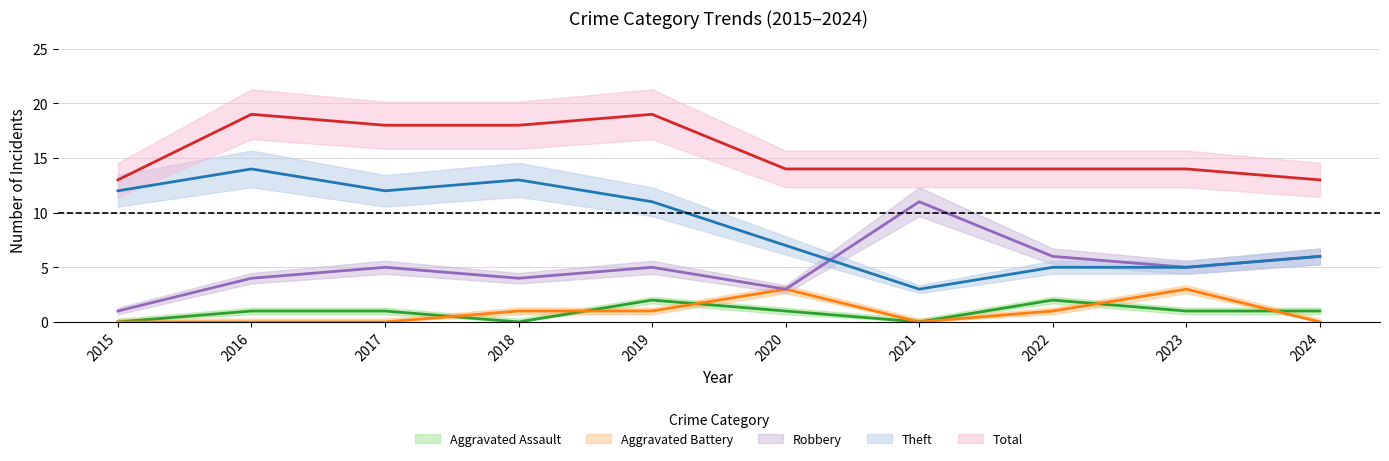

Which series changed the most between 2021 and 2022?

Robbery